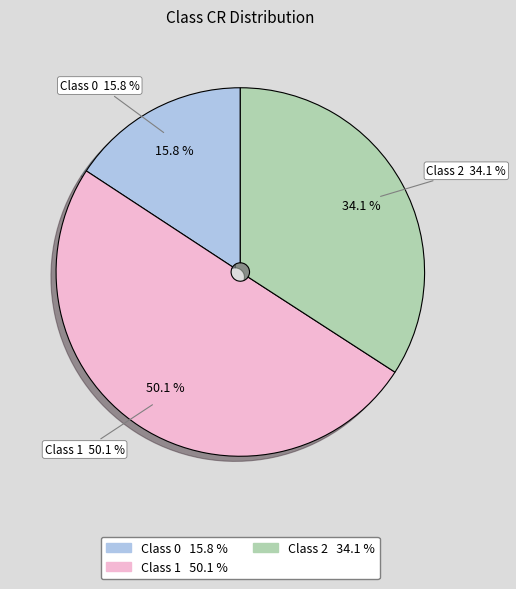

The 0 slice represents 30% of the pie. True or false?

False